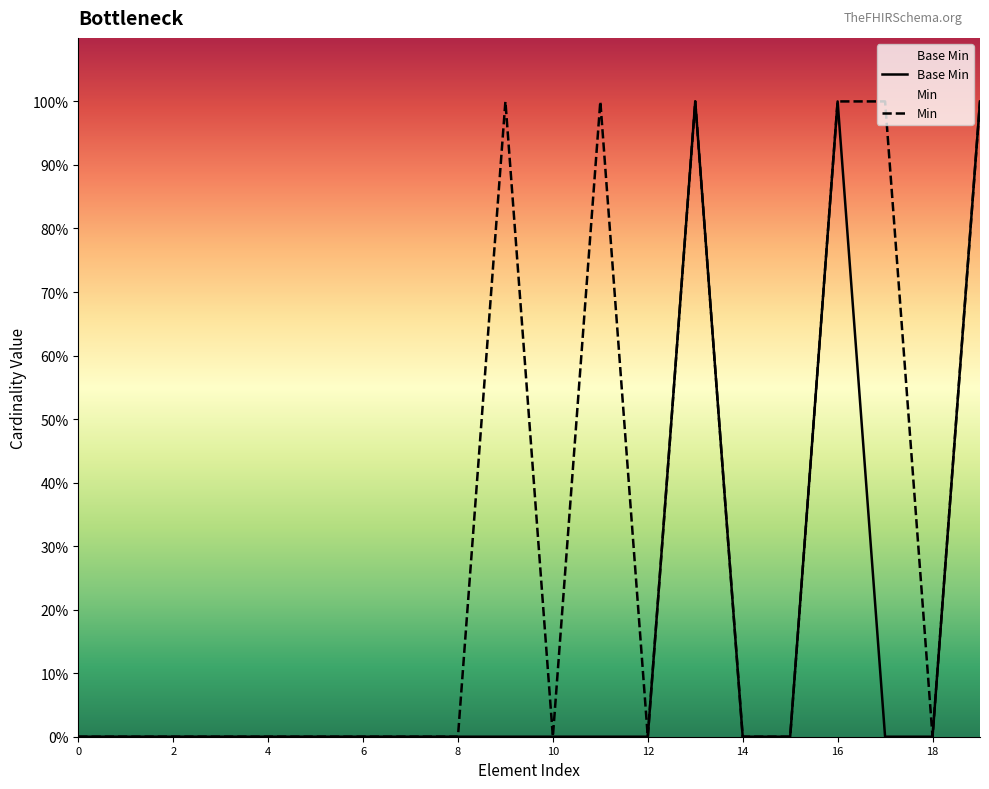

Does the chart display data point markers on the line(s)?

No